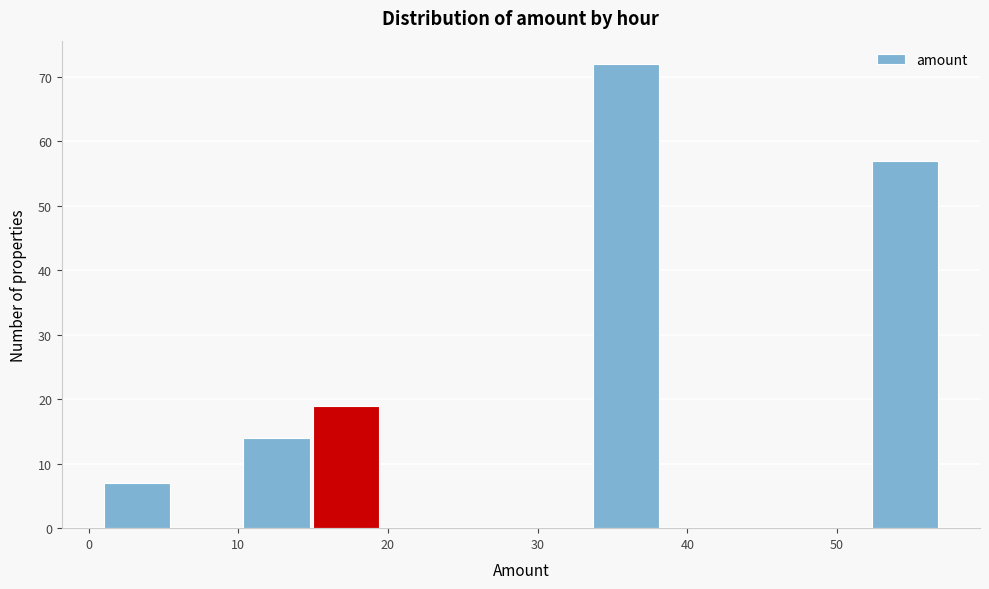

Reading left to right, list every bar in this chart as the range it spans on the x-axis followed by its height. Neither the bar edges nor the heights are printed on the chart, so give them approximately, as read against the axes.

1 to 6: 7
6 to 10: 0
10 to 15: 14
15 to 20: 19
20 to 24: 0
24 to 29: 0
29 to 34: 0
34 to 38: 72
38 to 43: 0
43 to 48: 0
48 to 52: 0
52 to 57: 57